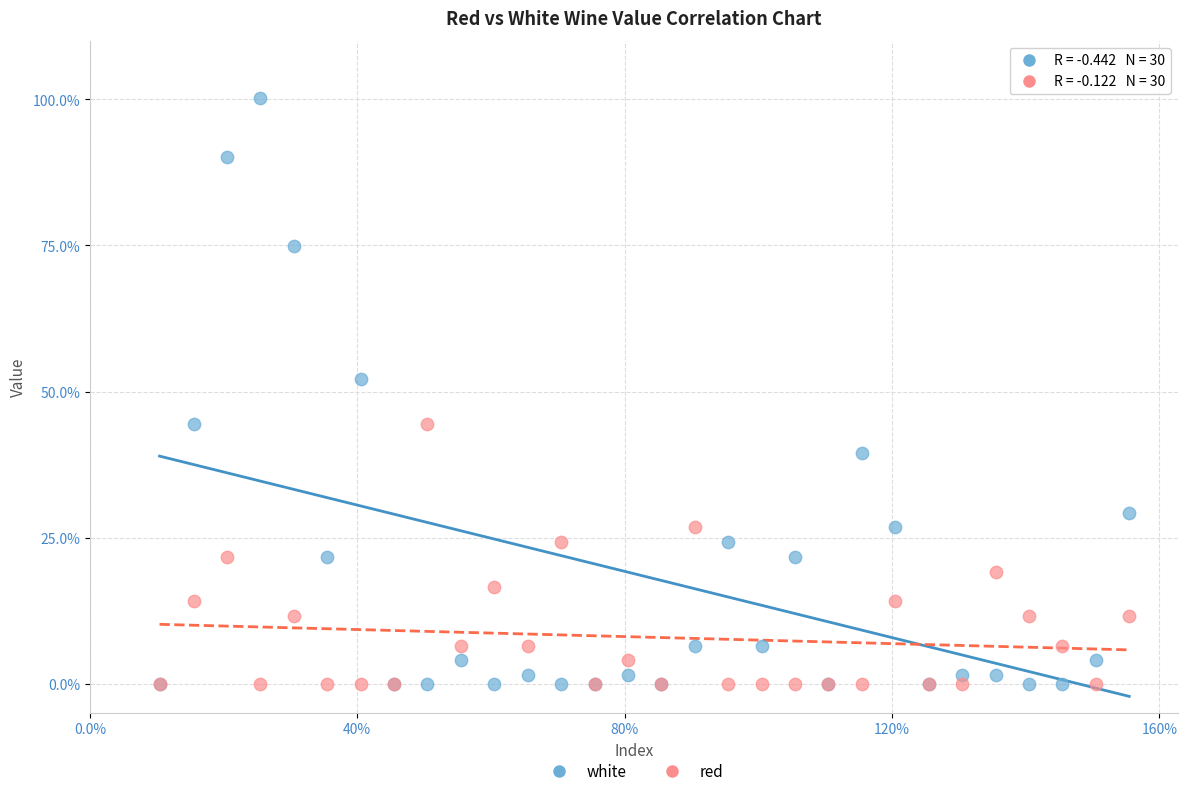

What are all the series names shown in the legend?

white, red